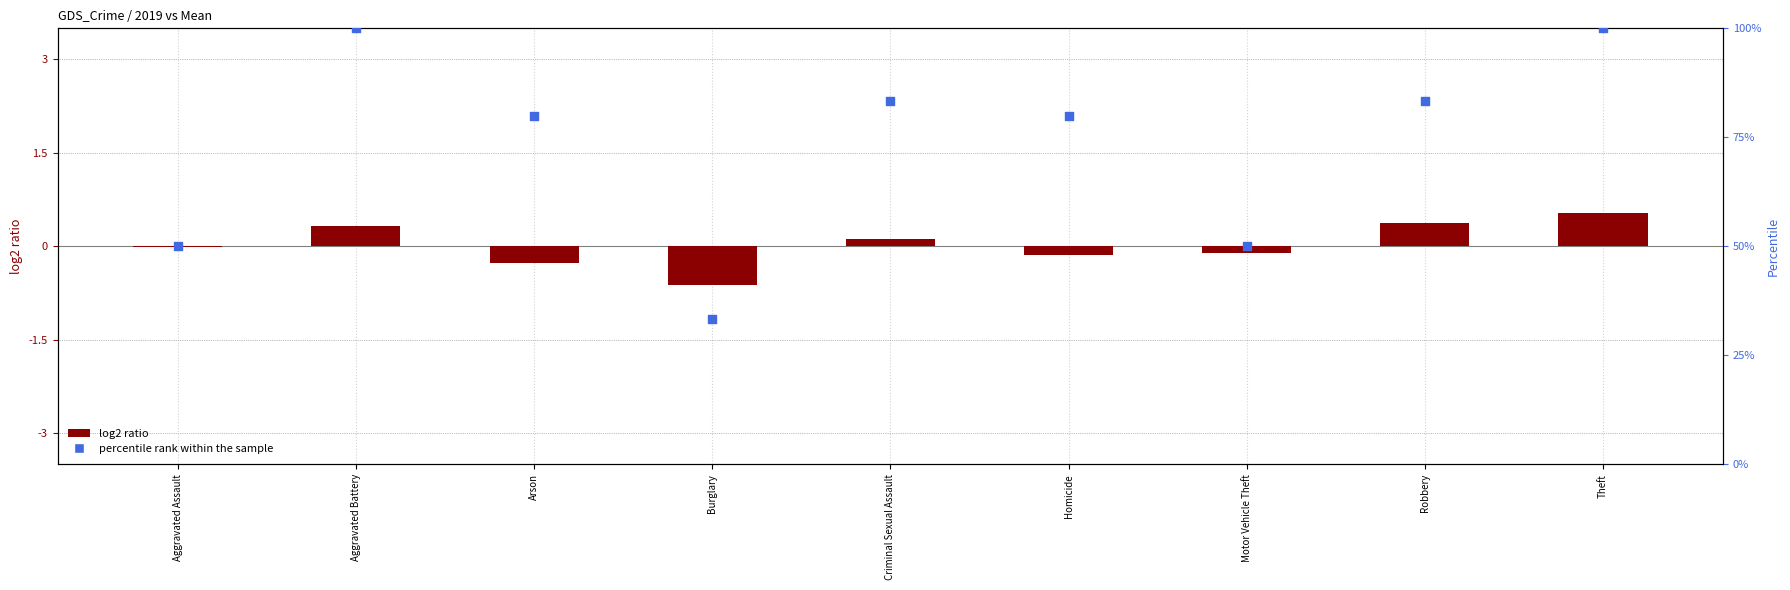

Which series has the widest spread of Y values?

percentile rank within the sample